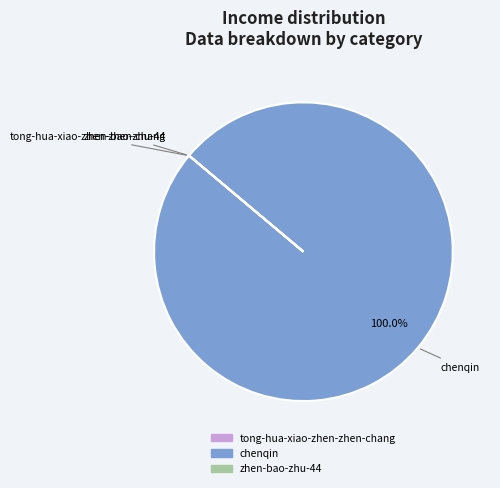

To the nearest percent, what is the average slice percentage?

33%